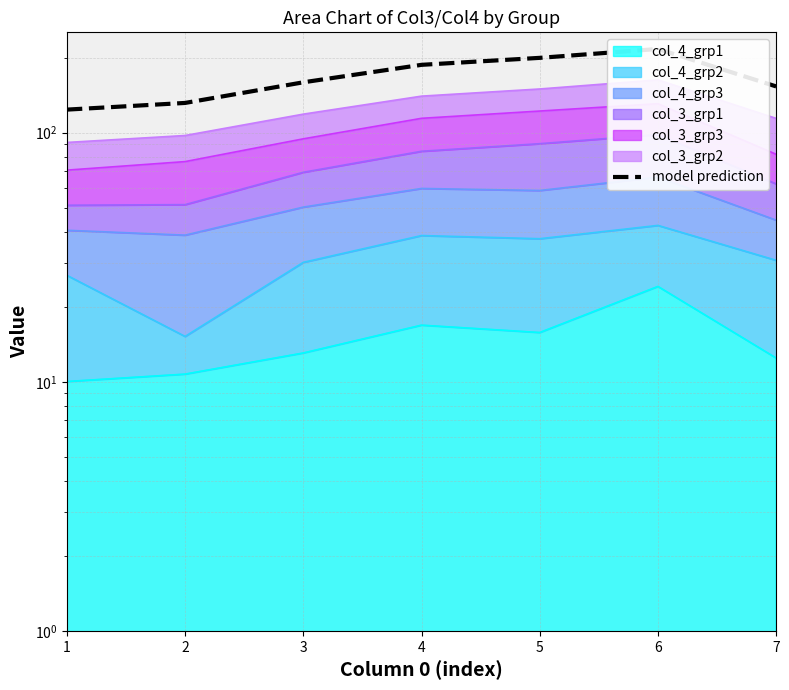

What is the sum of all values?

1172.2